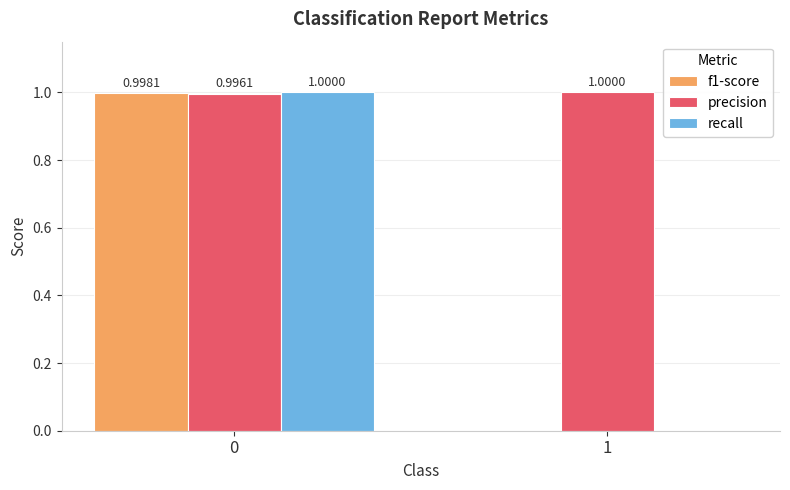

True or false: precision has a value of 1.5 at 0.

False